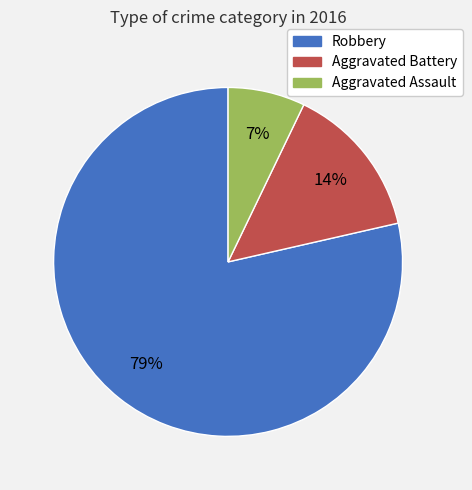

Count the number of slices in the pie.

3